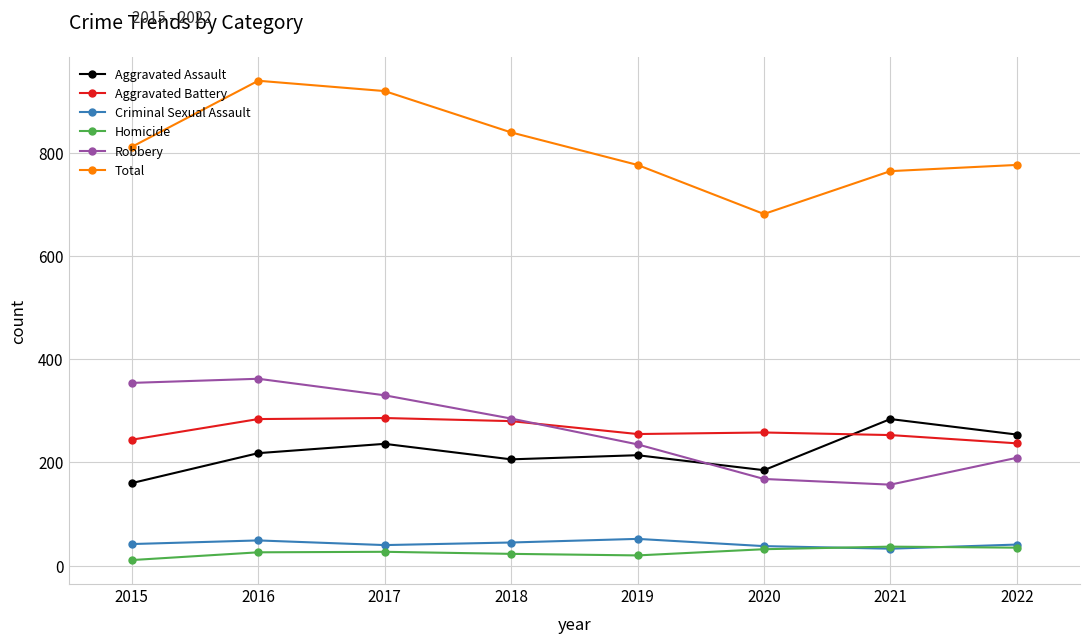

At which label does Aggravated Battery first exceed 258?

2016